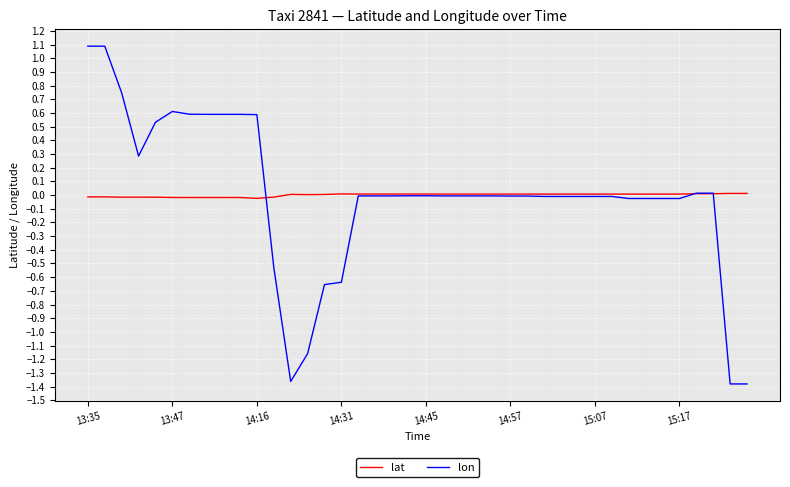

Which series has the largest range (max minus min)?

lon